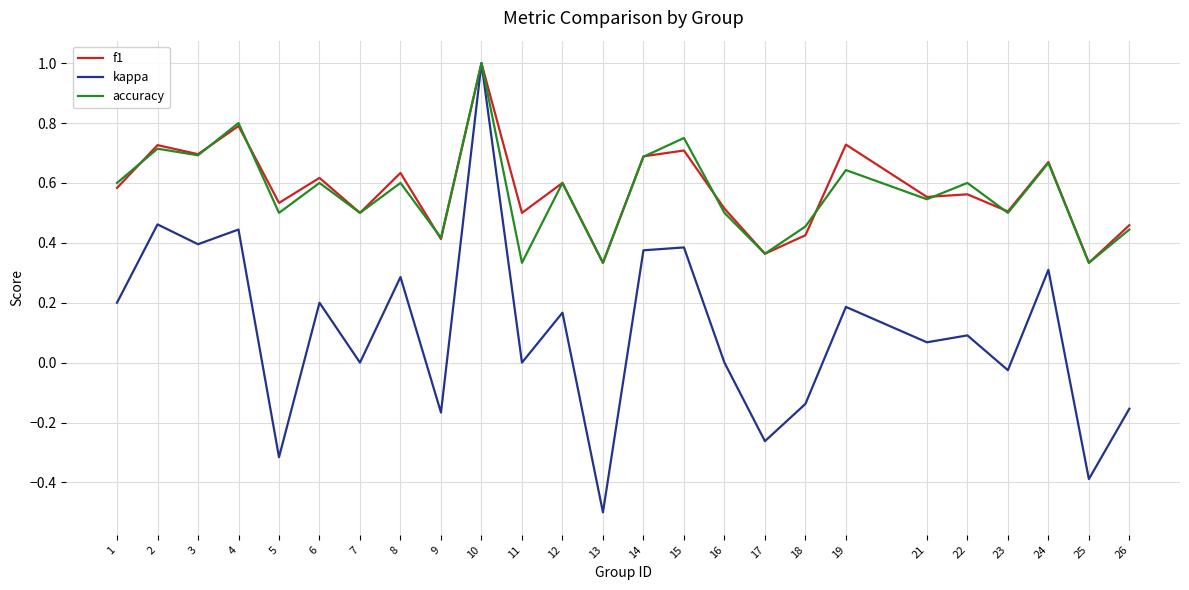

Is the value of f1 at 25 greater than the value of kappa at 14?

No